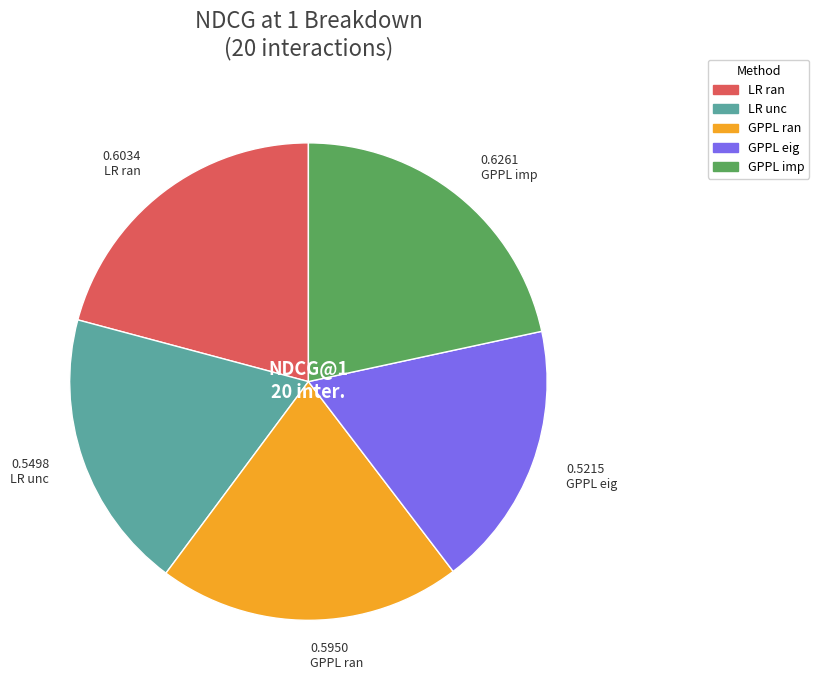

Does any single category account for the majority?

No